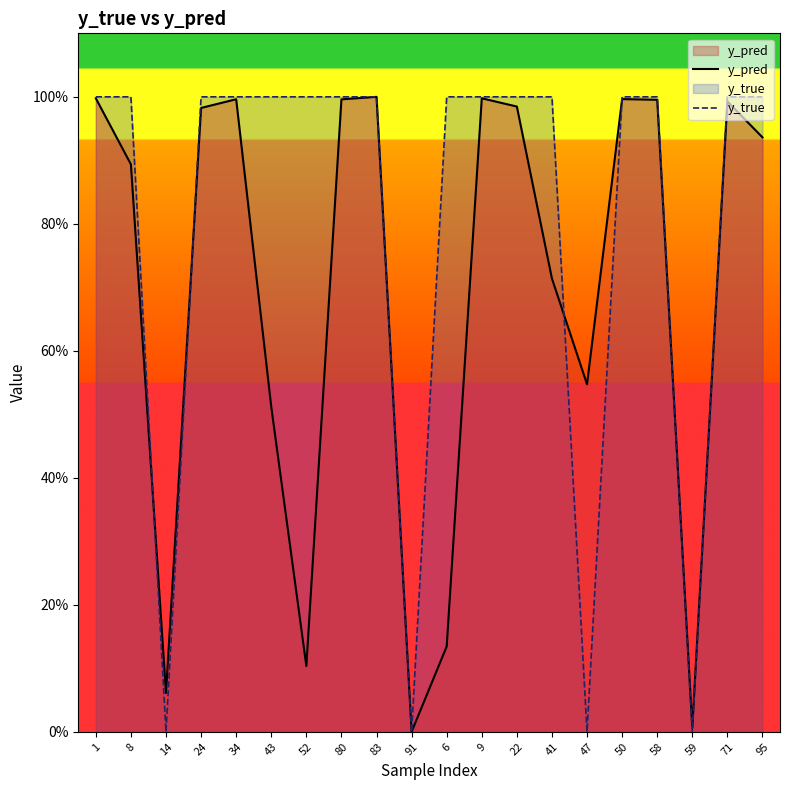

What are all the series names shown in the legend?

y_pred, y_true